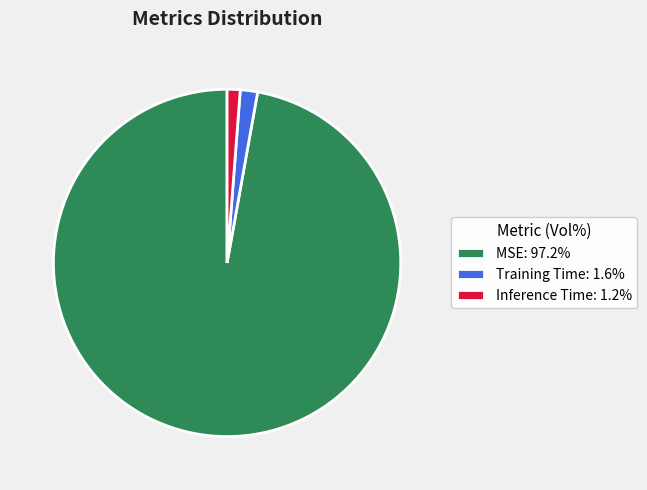

Is there a majority slice in this chart?

Yes